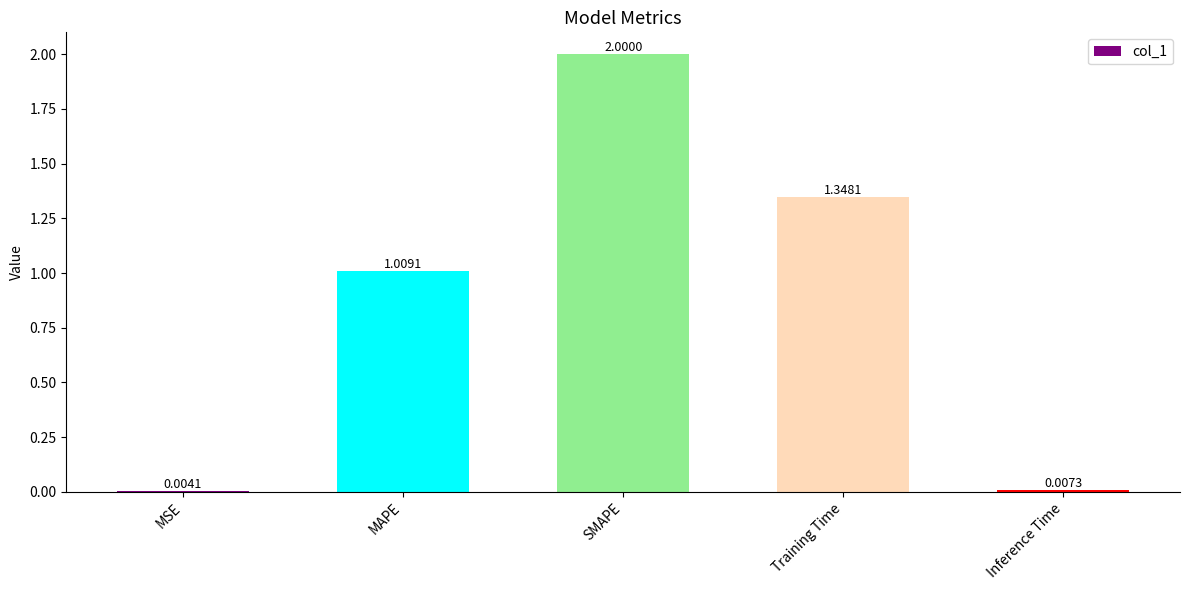

What is the sum of all values?

4.4